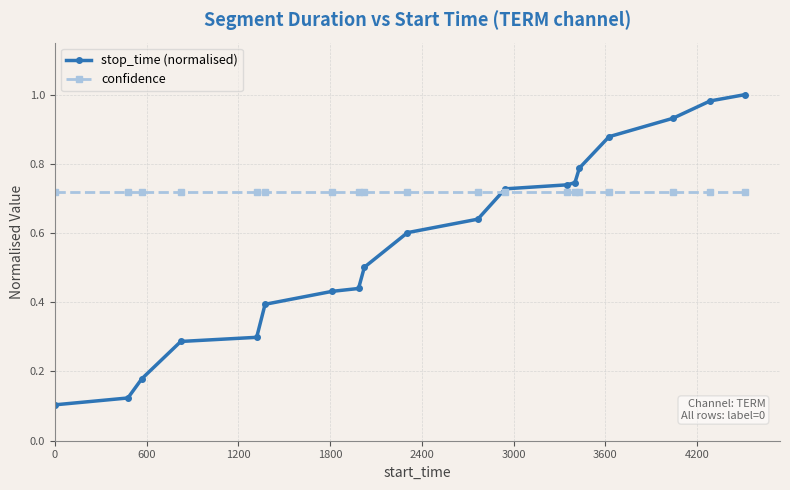

List the series in order of their peak value, highest first.

stop_time (normalised), confidence